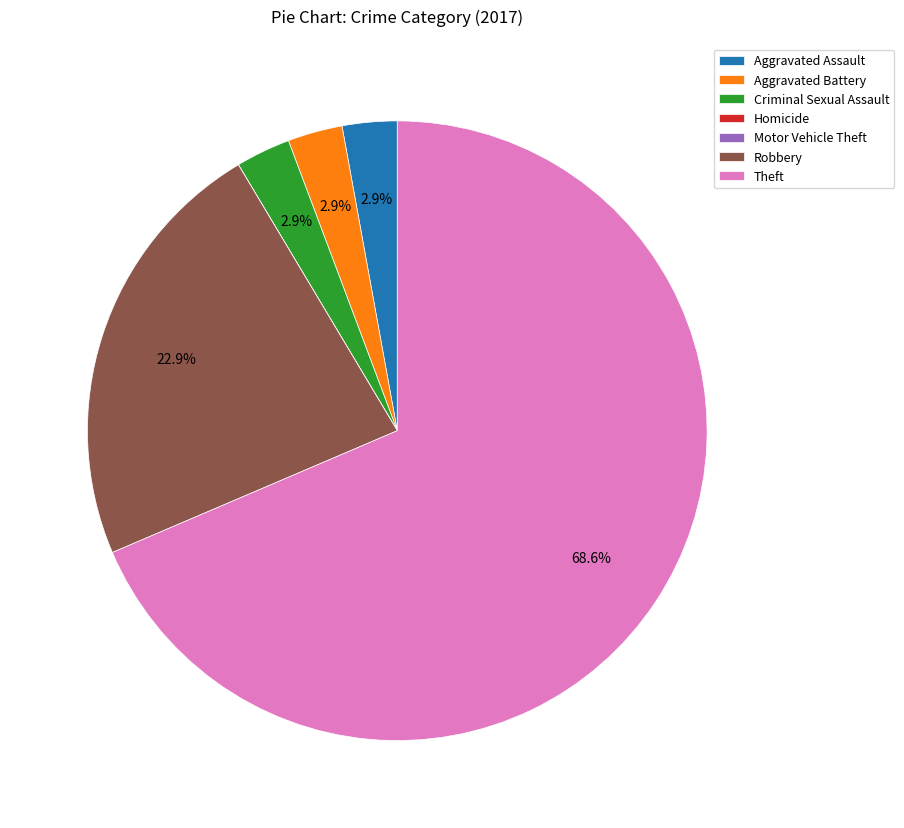

What percentage do Aggravated Assault and Theft together represent?

71.4%